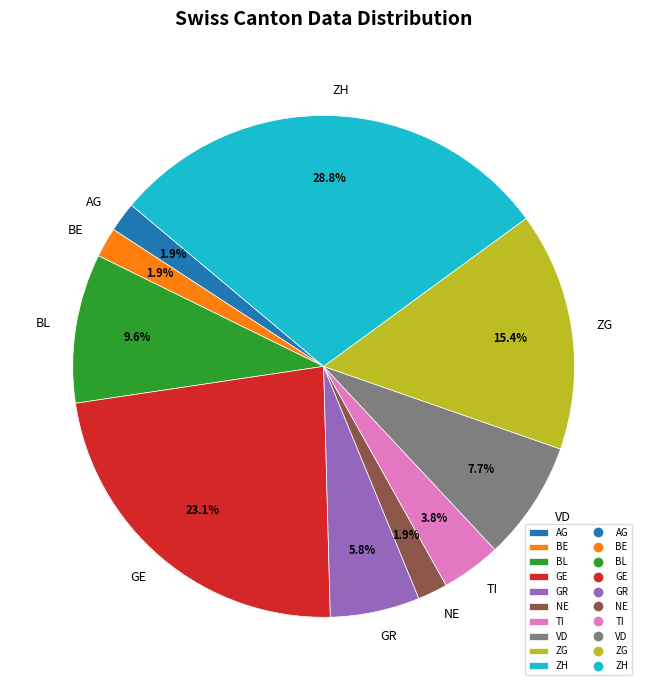

Do GR and BL together represent more than half of the pie?

No